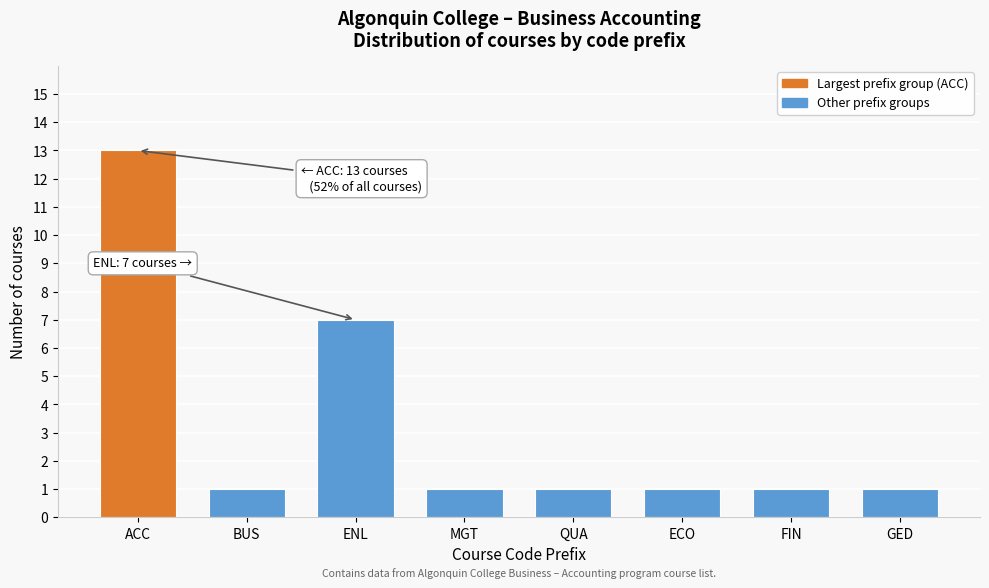

Reading right to left, list all the values displayed in this chart.

1	1	1	1	1	7	1	13